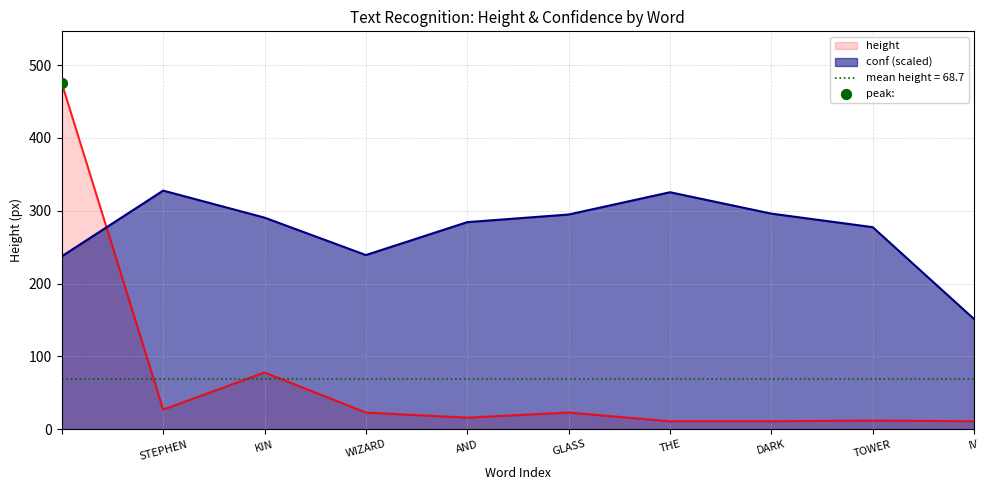

Which series contains the highest Y value?

height